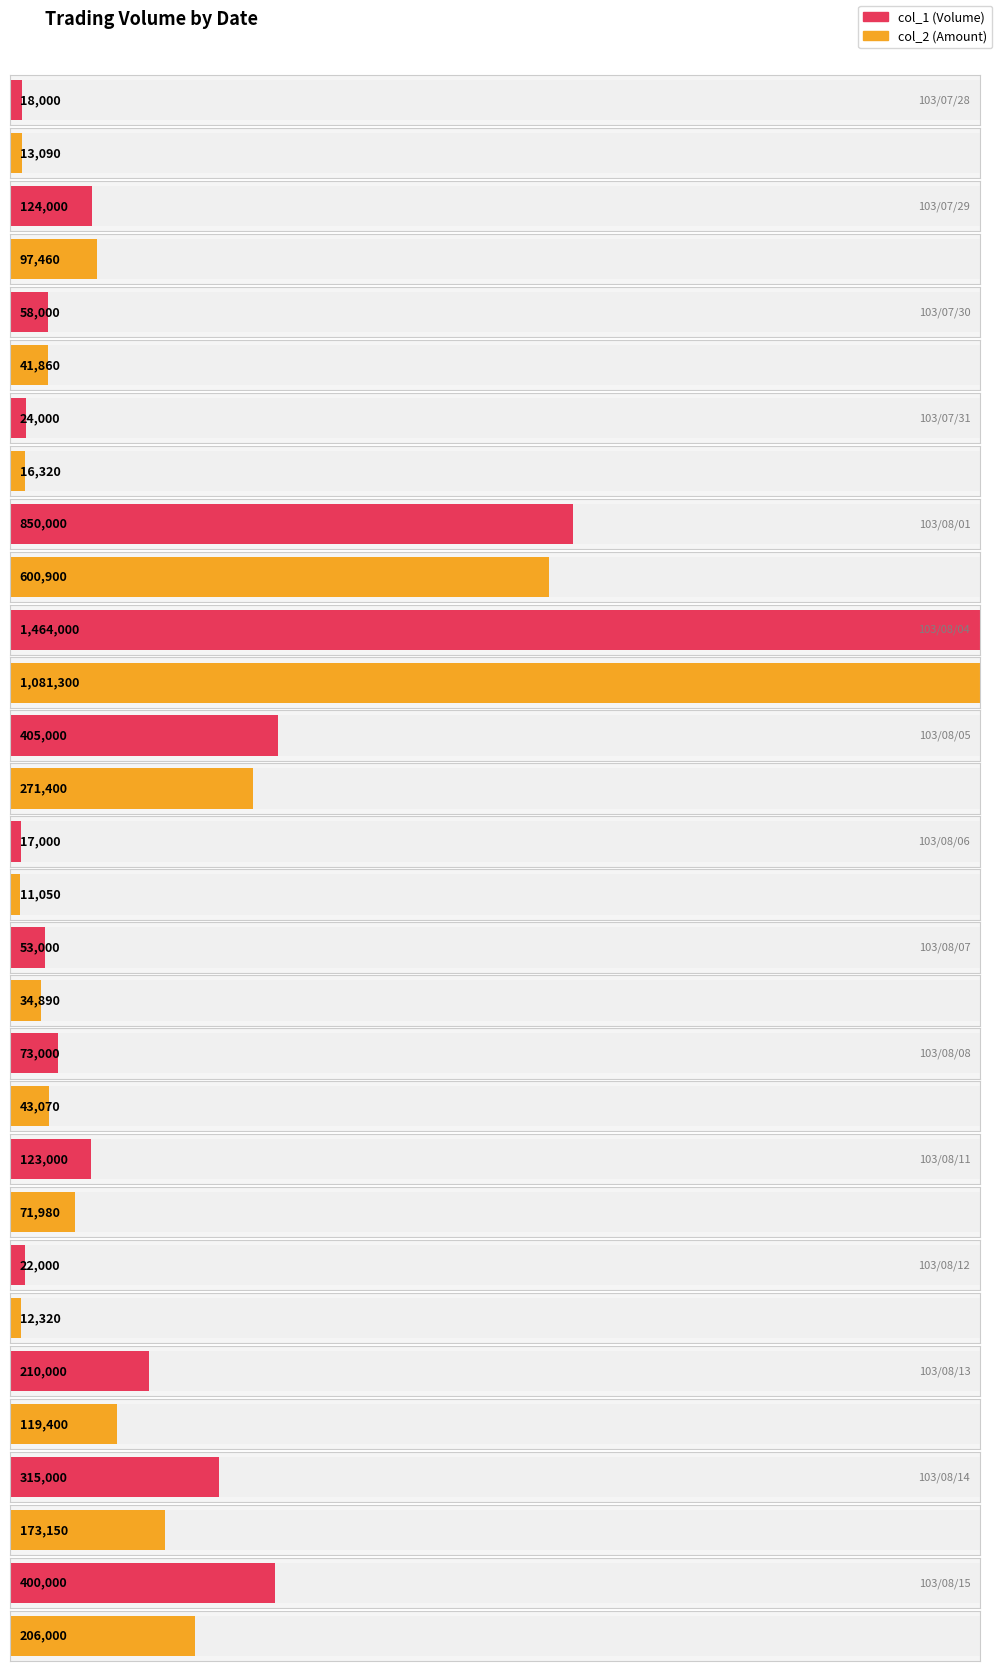

What is the label of the 4th bar from the right?

103/08/12